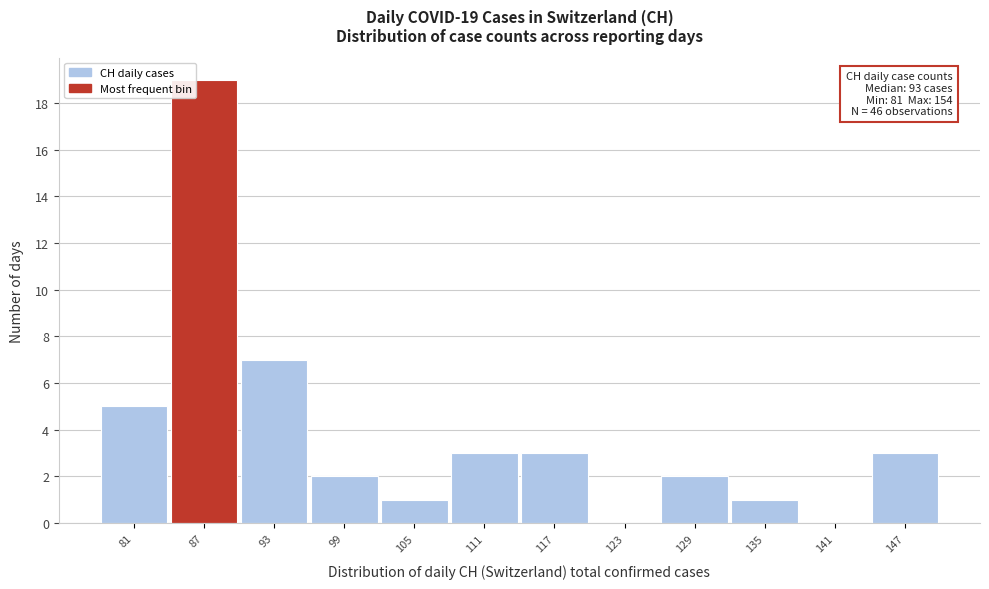

Reading left to right, what are all the values shown in this chart?

81=5	87=19	93=7	99=2	105=1	111=3	117=3	123=0	129=2	135=1	141=0	147=3